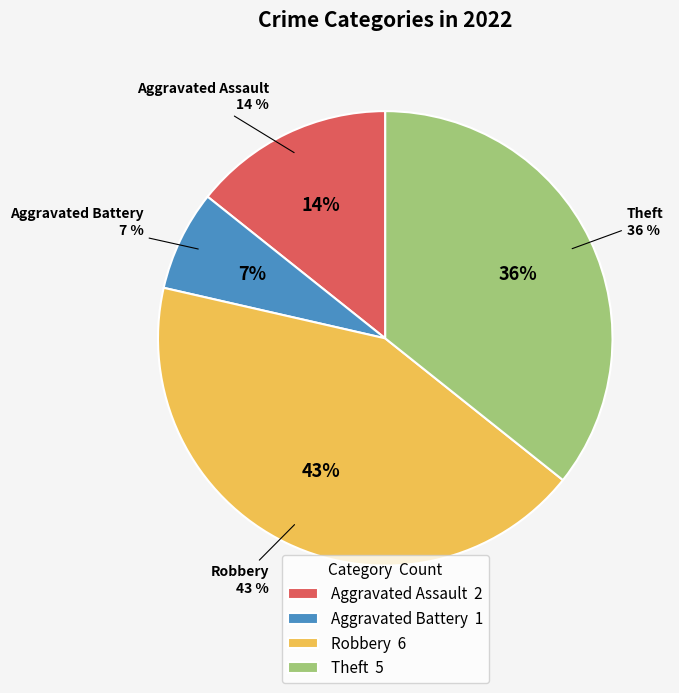

What percentage do Robbery and Aggravated Battery together represent?

50.0%